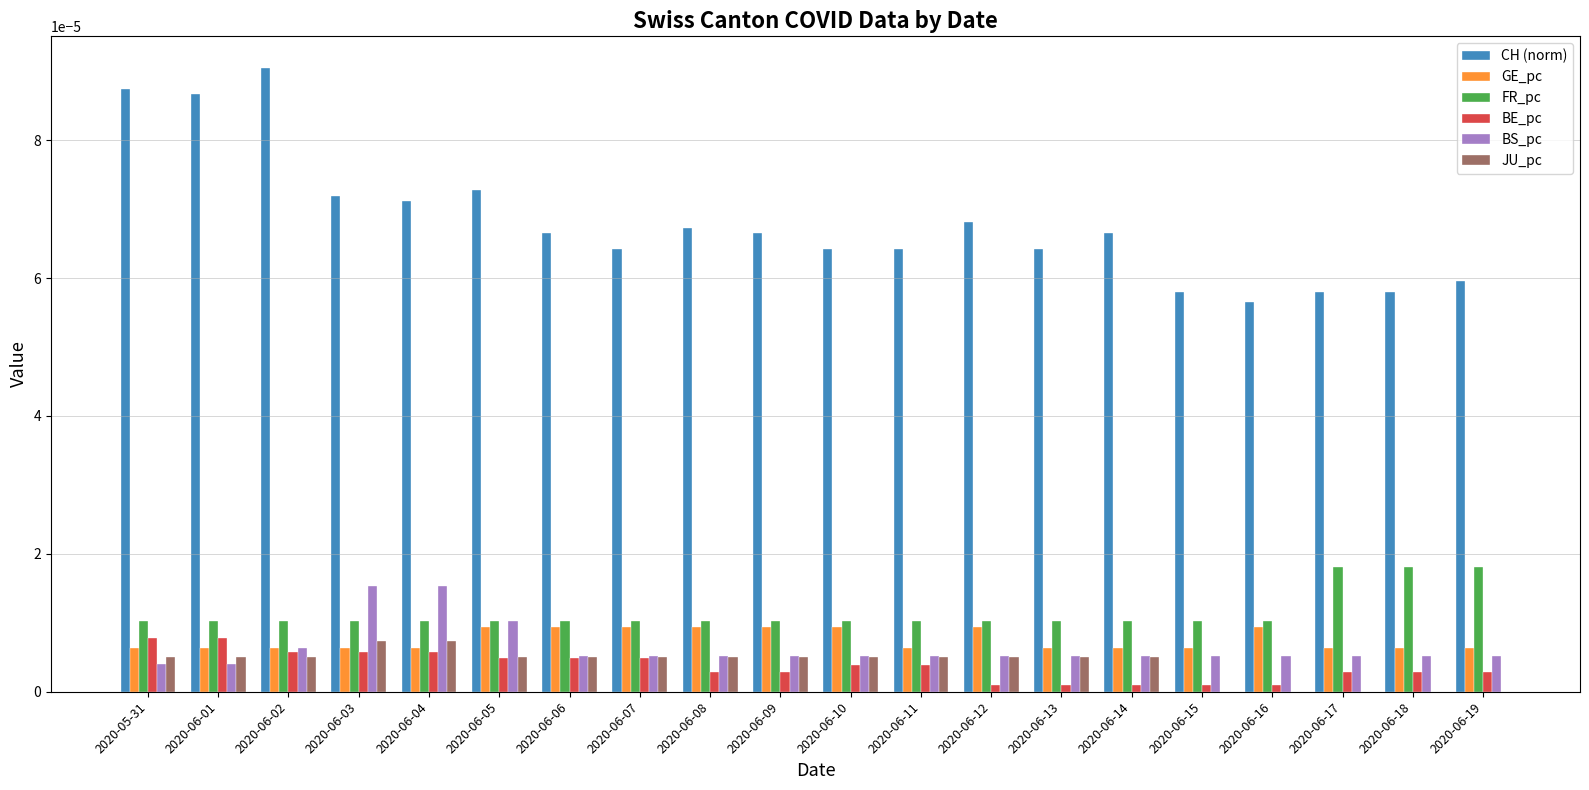

At which label is CH (norm) closest to 0?

2020-06-16